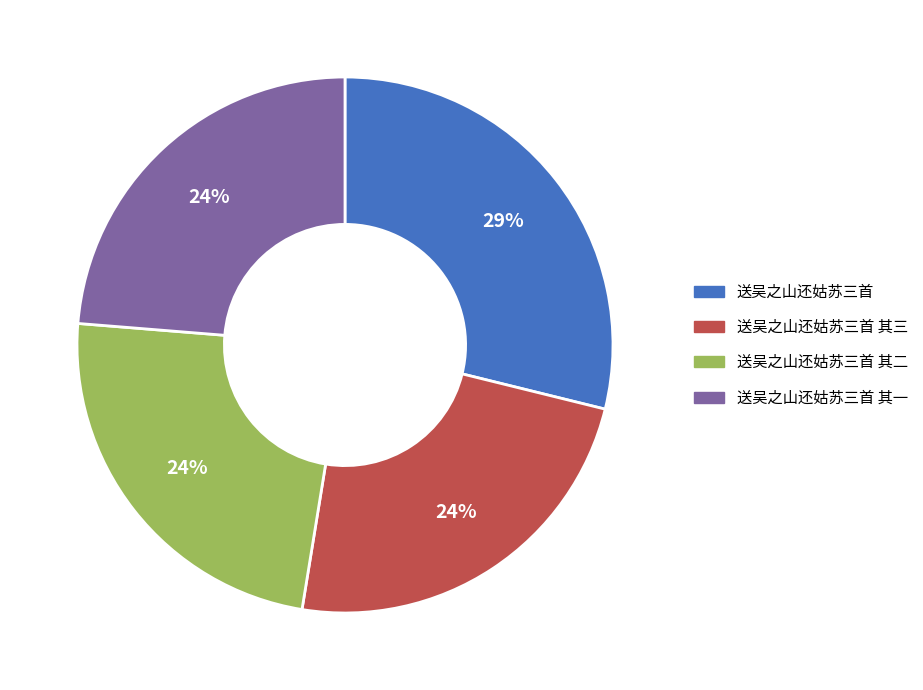

To the nearest percent, what is the difference between the largest and smallest slice percentages?

5%